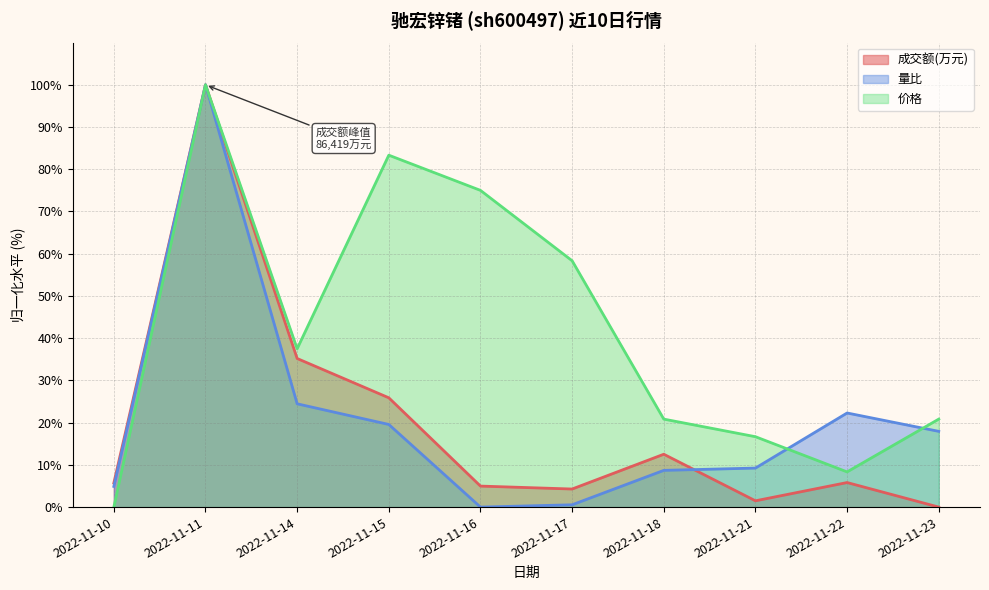

How many interior local peaks does the 量比 series have?

2